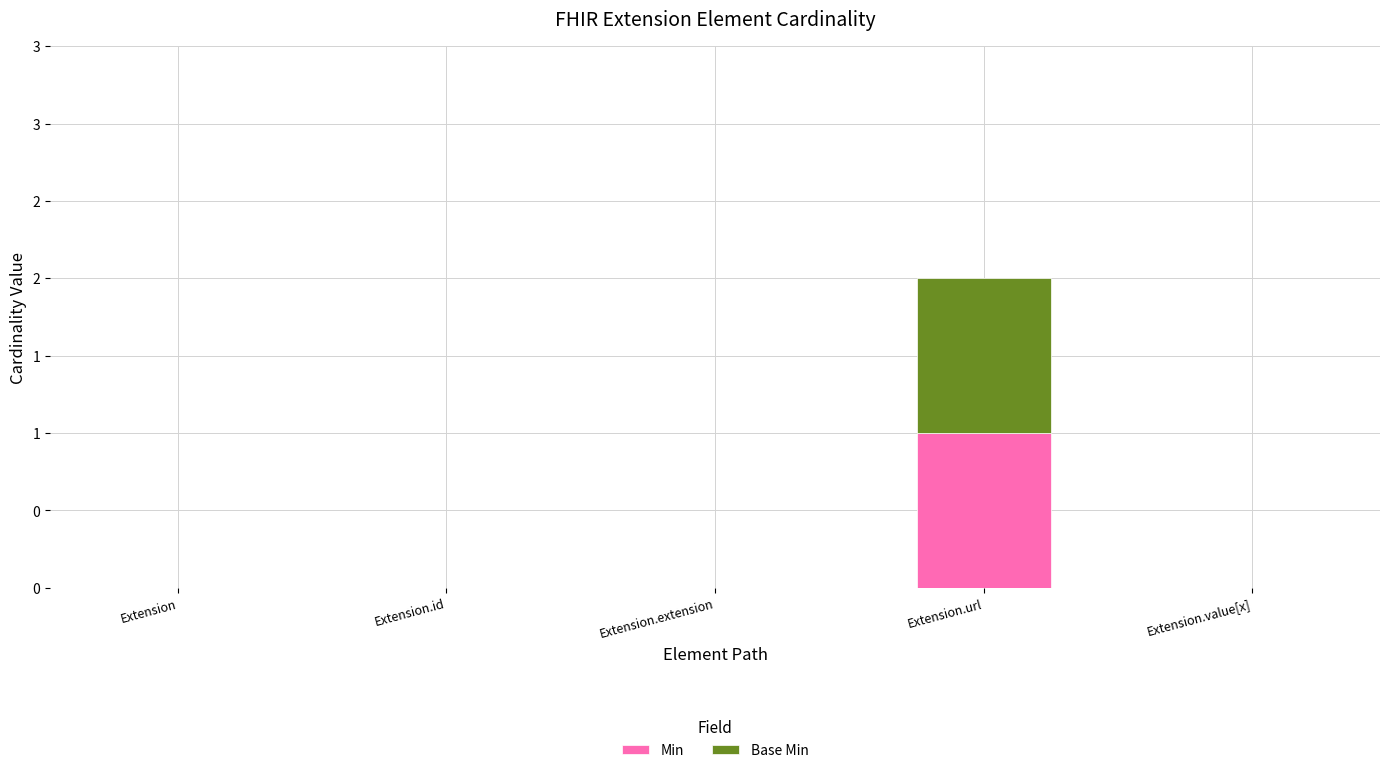

What is the label of the 3rd bar from the left?

Extension.extension